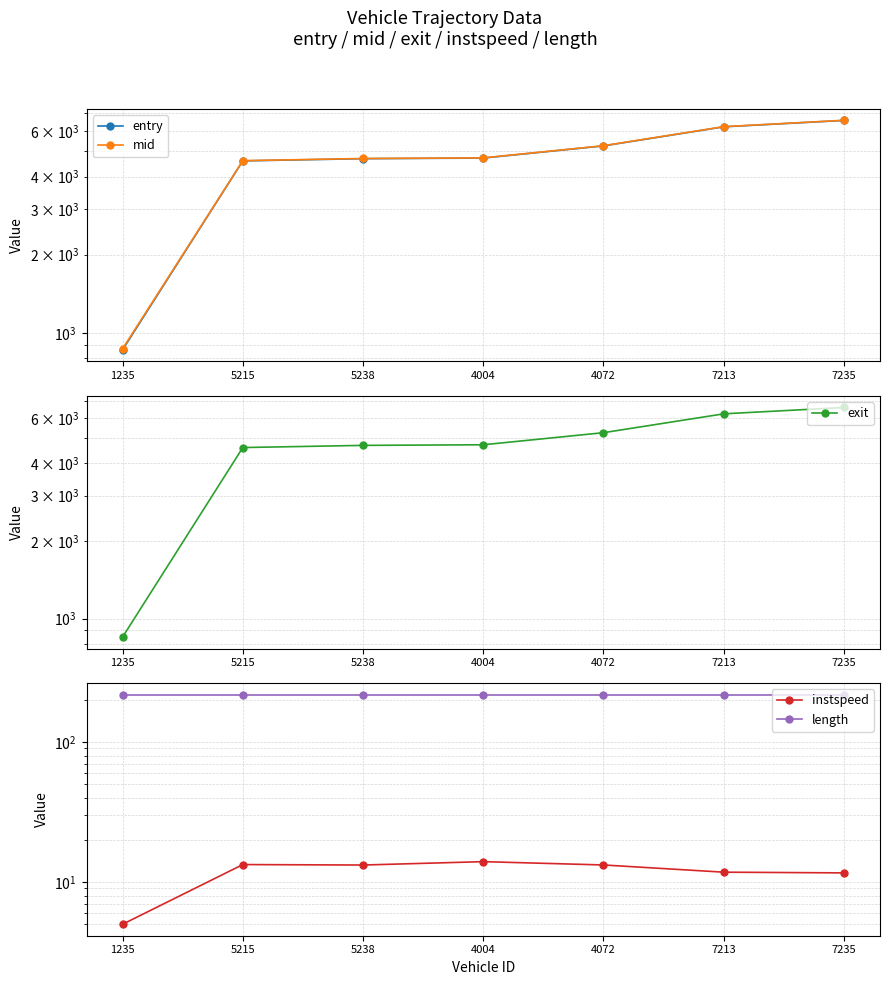

At which label does entry first exceed 4710?

4004